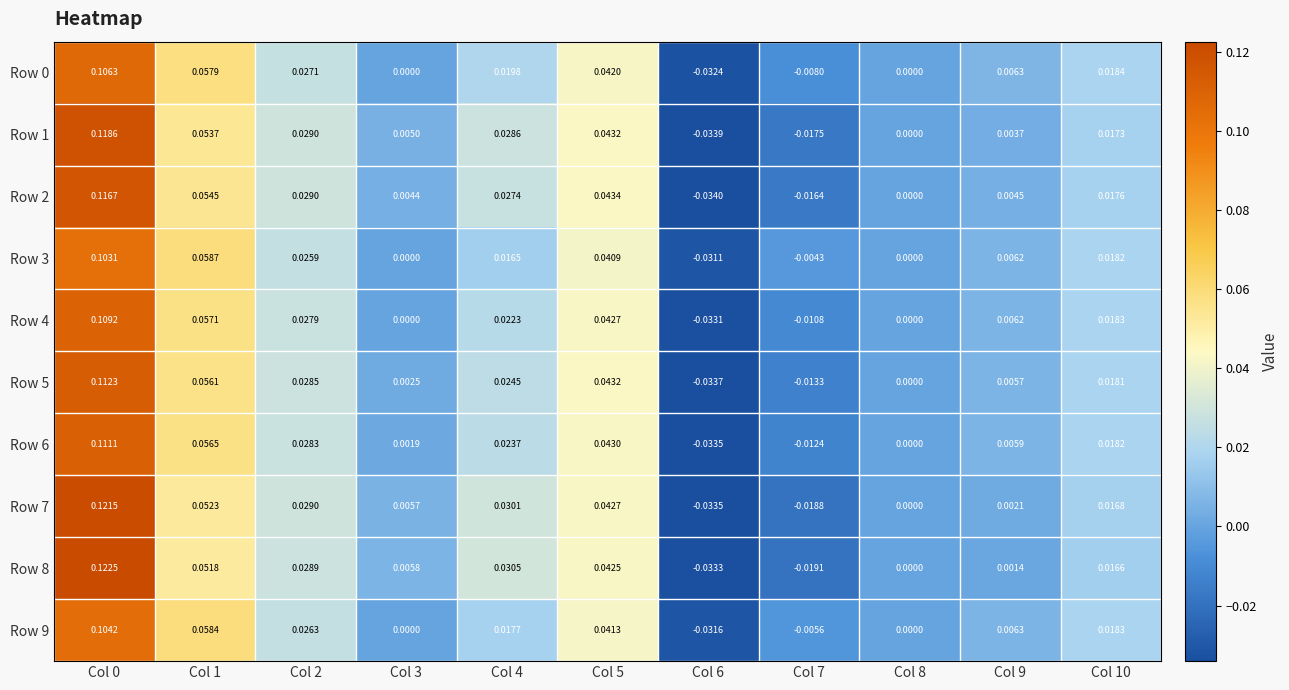

Is the value of Row 0 at Col 0 greater than the value of Row 3 at Col 6?

Yes